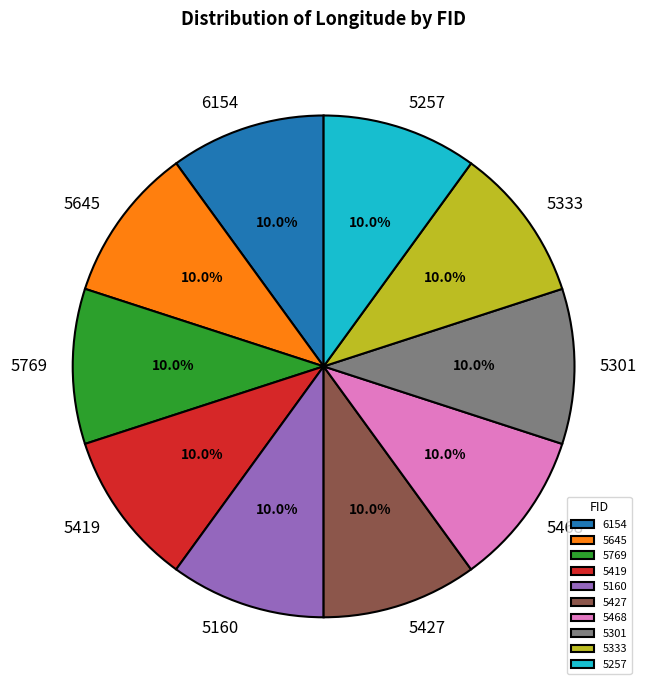

What is the ratio of the value at 5301 to the value at 5333?

1.0